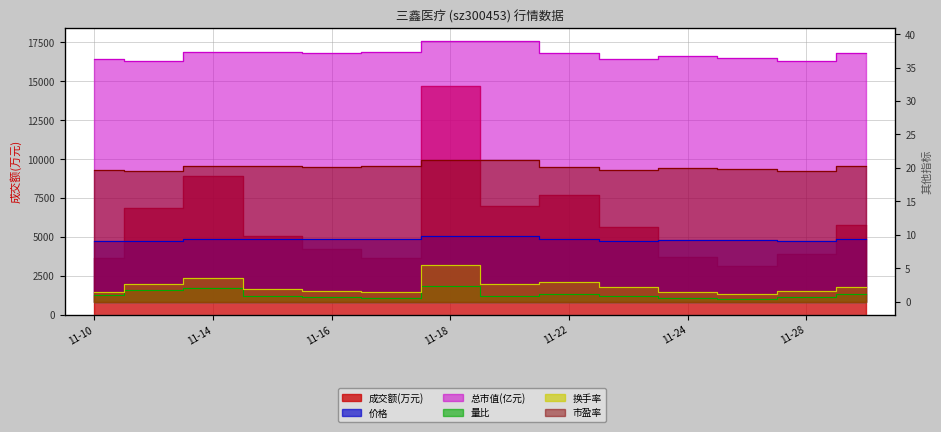

What is the value of the 量比 point at the 2nd from the left?

1.8